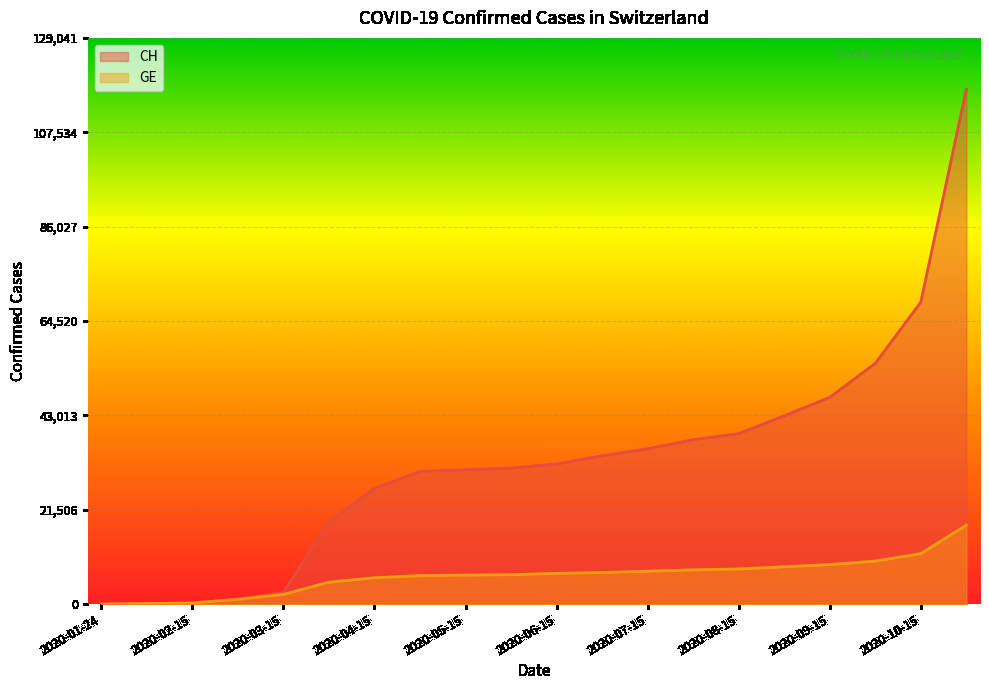

True or false: CH and GE cross at least once.

False